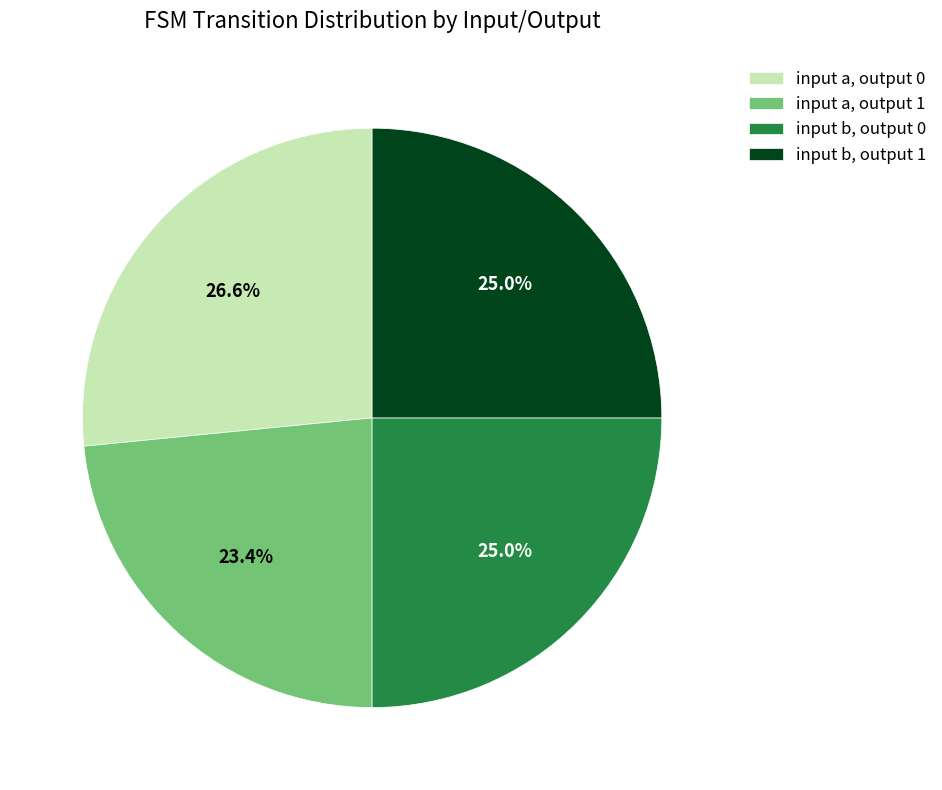

What is the ratio of the value at input b, output 1 to the value at input b, output 0?

1.0